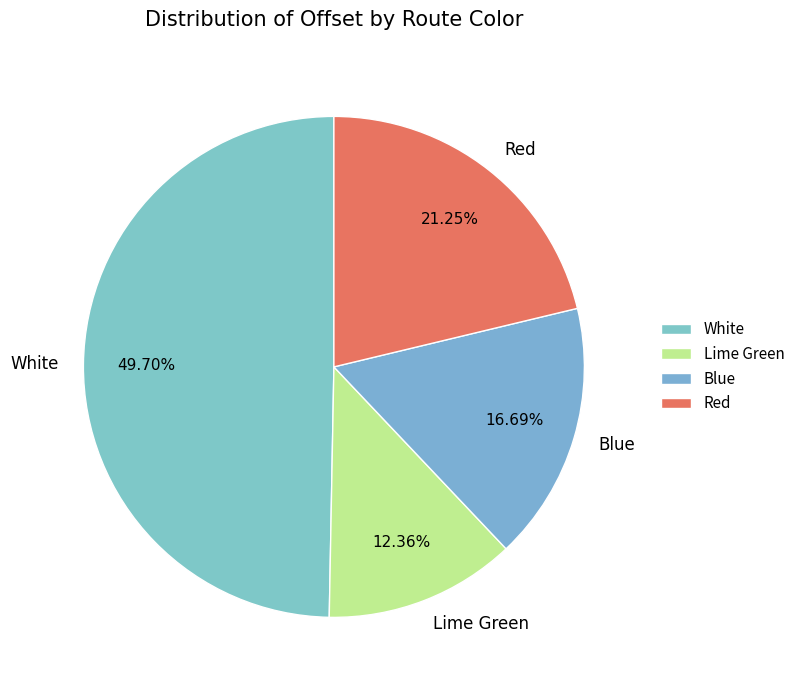

Is Lime Green the majority of the pie?

No